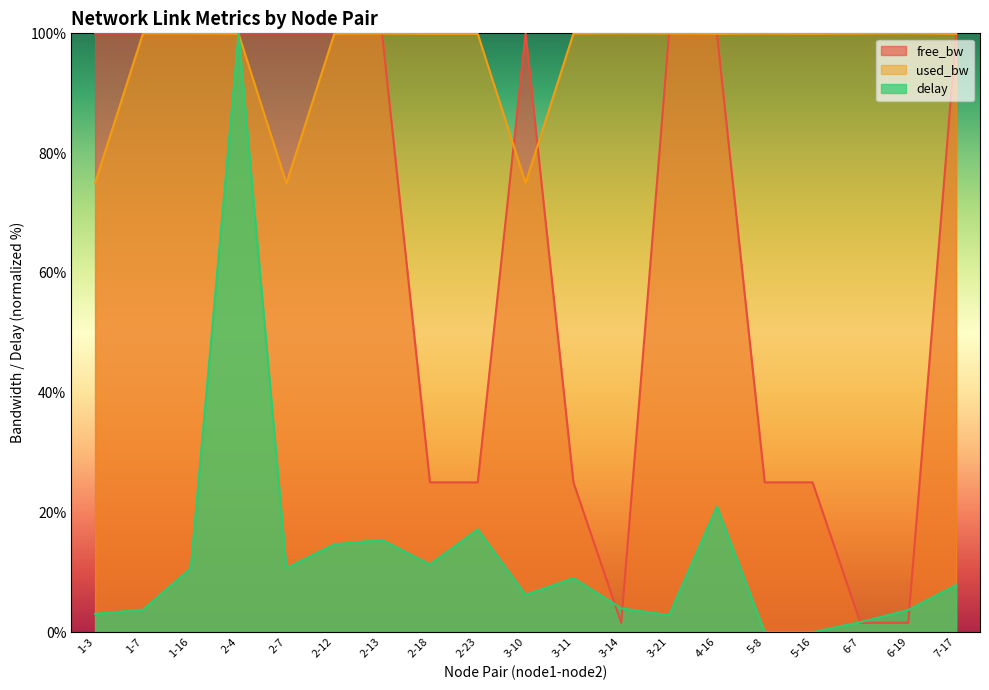

What are all the series names shown in the legend?

free_bw, used_bw, delay